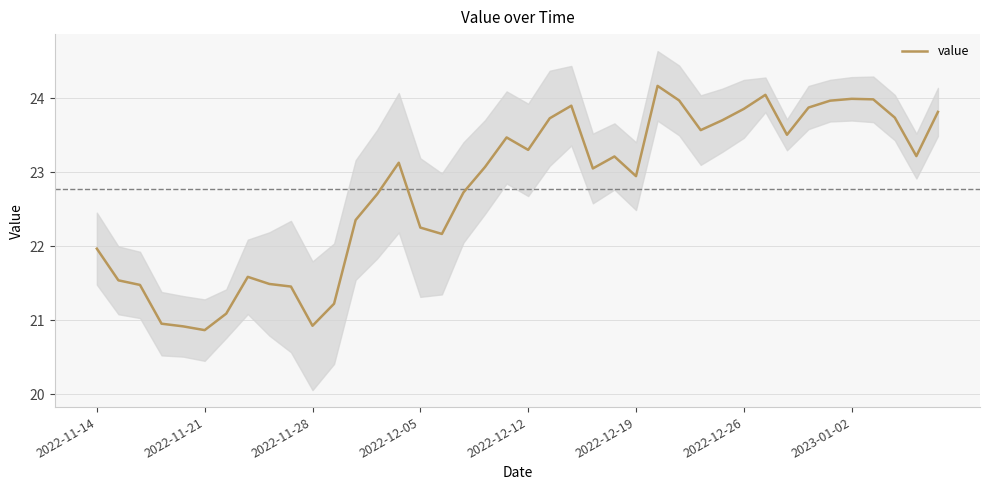

Is it true that value equals 36.6 at 2022-12-19?

False